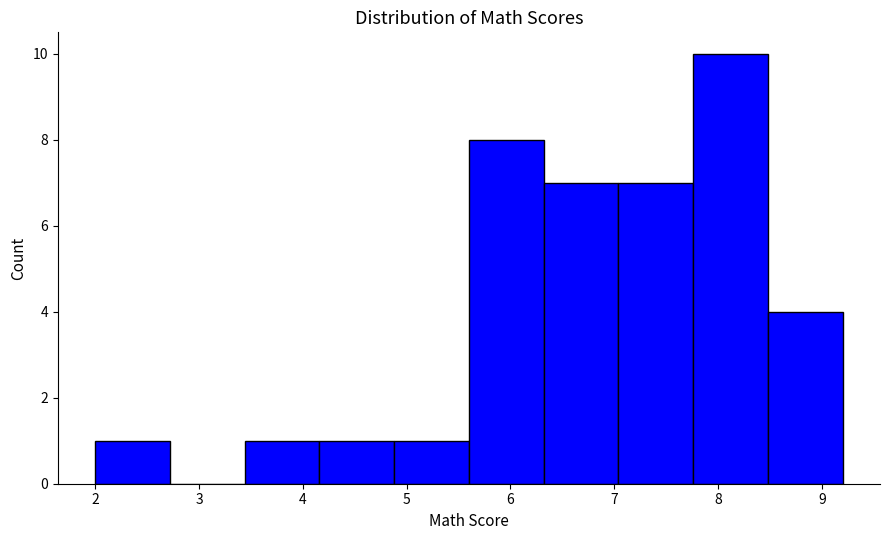

Reading left to right, list every bar in this chart as the range it spans on the x-axis followed by its height. Neither the bar edges nor the heights are printed on the chart, so give them approximately, as read against the axes.

2.00 to 2.72: 1
2.72 to 3.44: 0
3.44 to 4.16: 1
4.16 to 4.88: 1
4.88 to 5.60: 1
5.60 to 6.32: 8
6.32 to 7.04: 7
7.04 to 7.76: 7
7.76 to 8.48: 10
8.48 to 9.20: 4